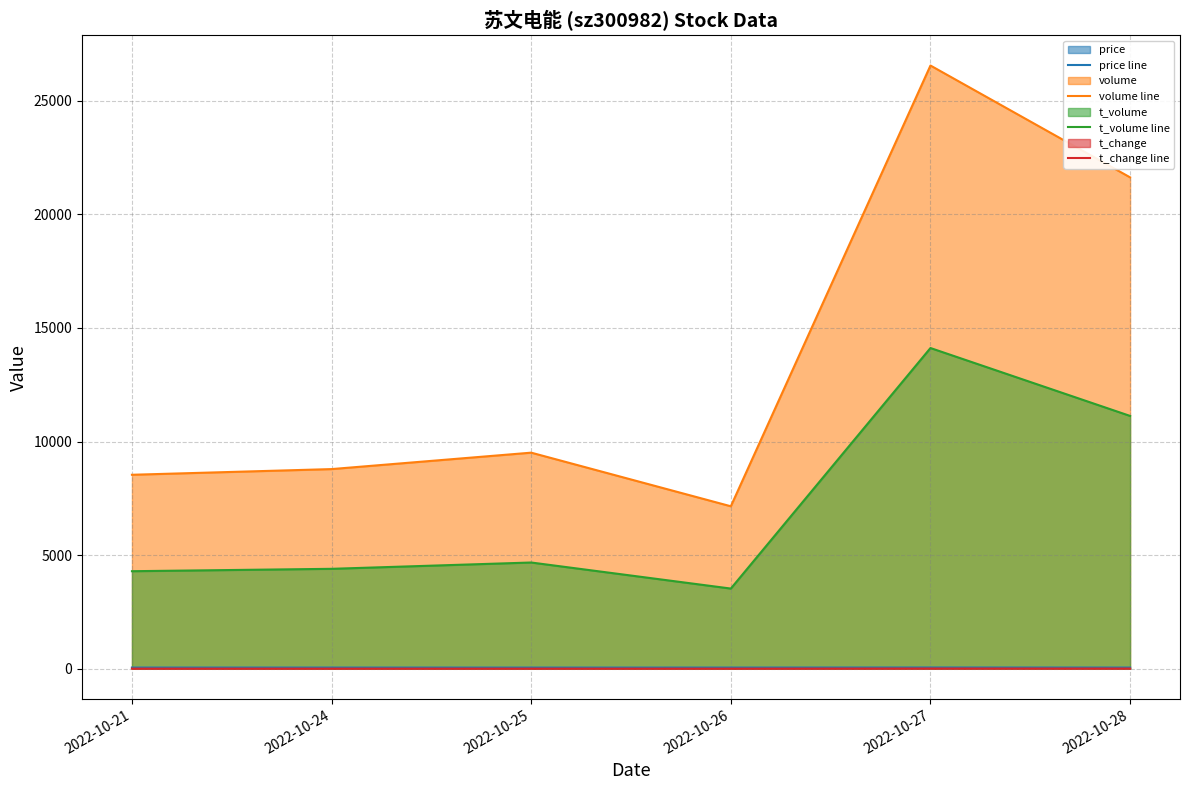

How many interior local peaks does the price line series have?

1